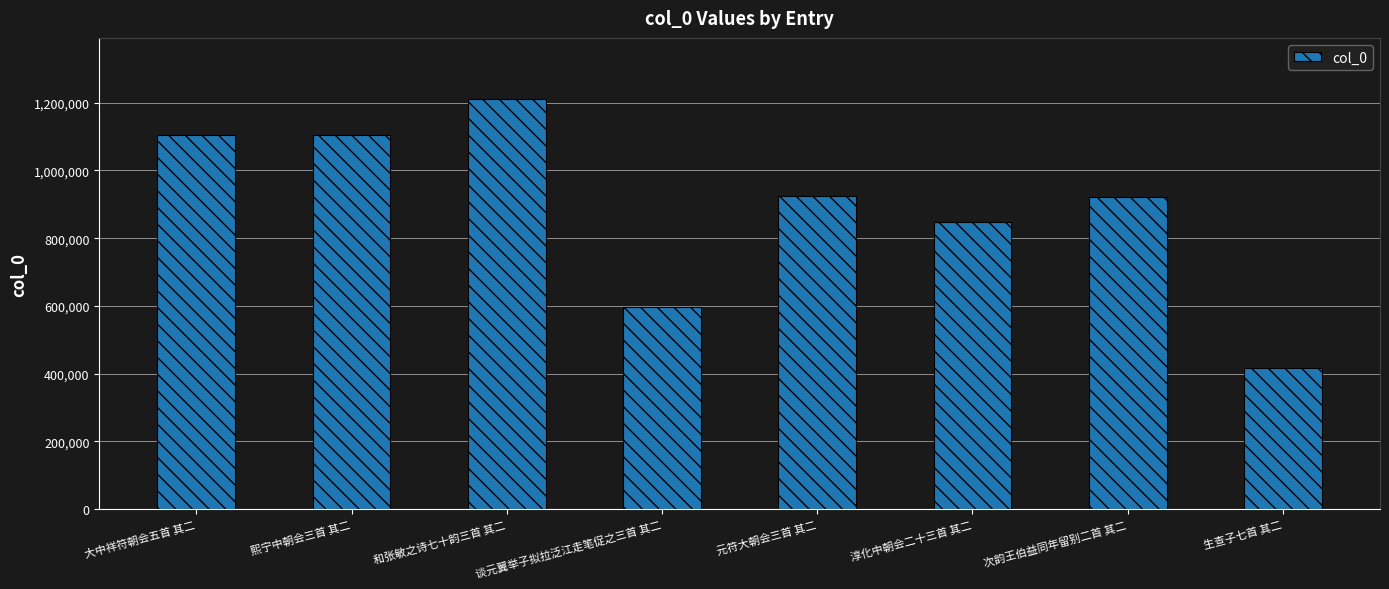

What is the sum of the values at 次韵王伯益同年留别二首 其二 and 熙宁中朝会三首 其二?

2027082